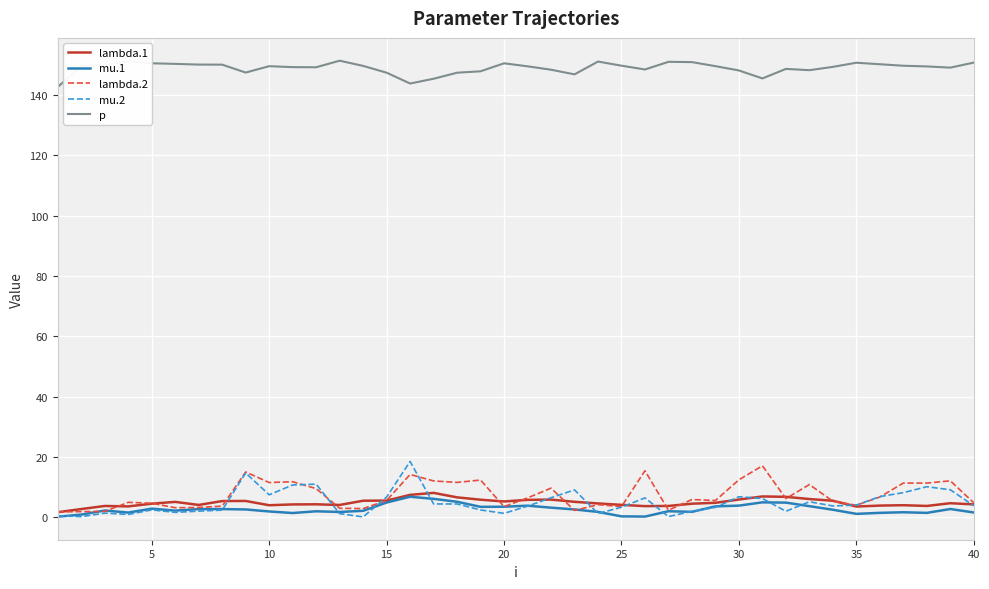

What is the maximum value shown in the chart?

151.4